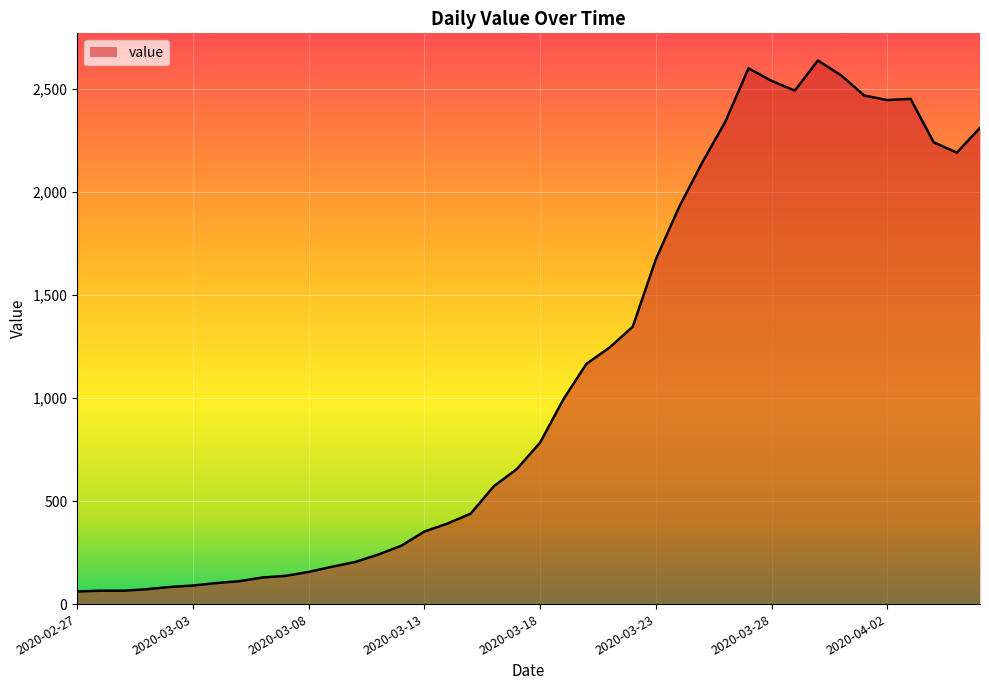

What is the difference between the maximum and second lowest values?

2573